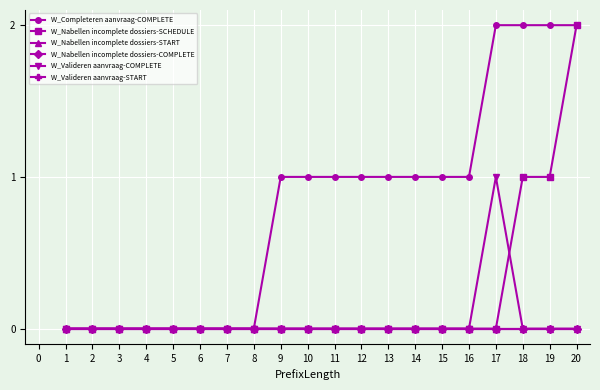

Does the chart have visible grid lines?

Yes